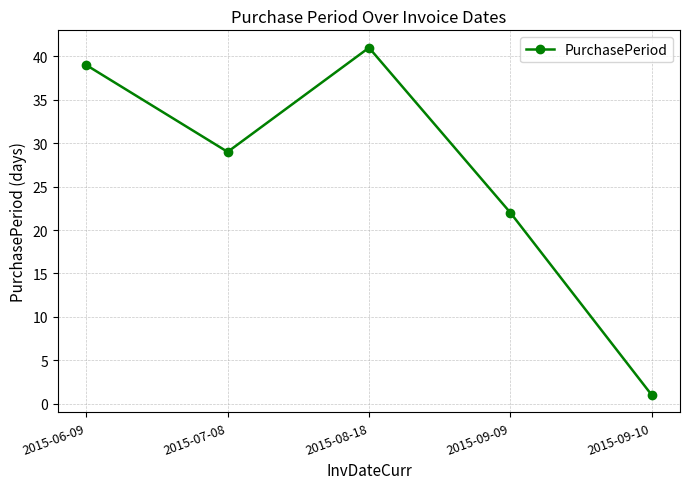

How many data points are less than 29?

2